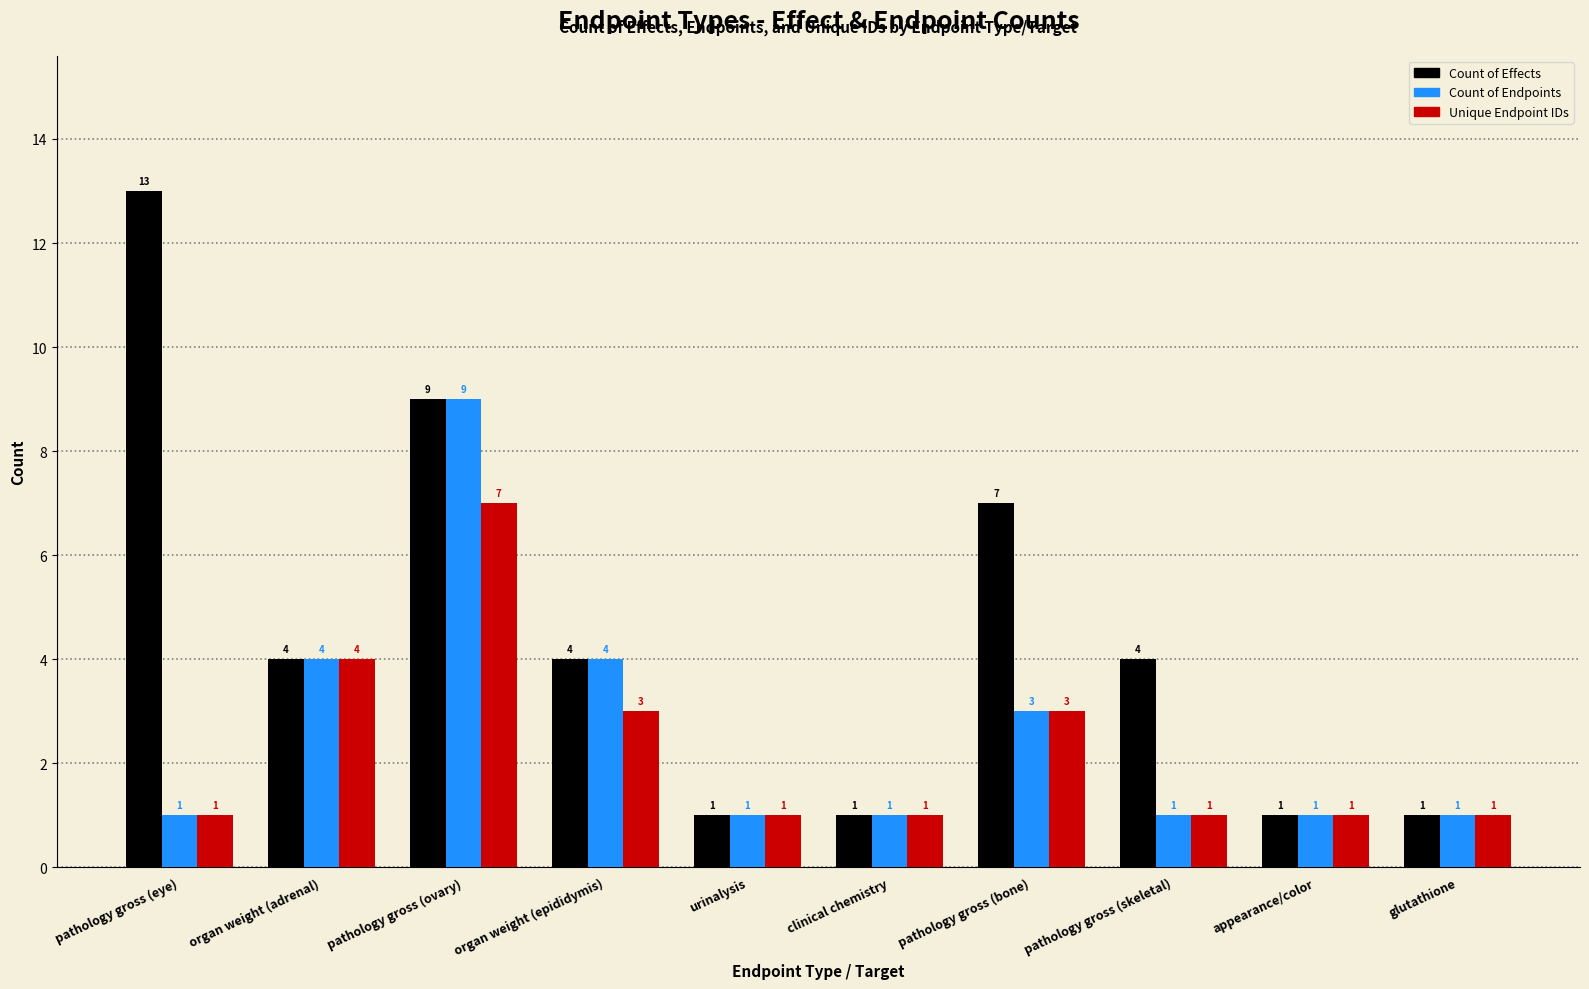

What is the difference between the second highest and minimum values in the Count of Endpoints series?

3